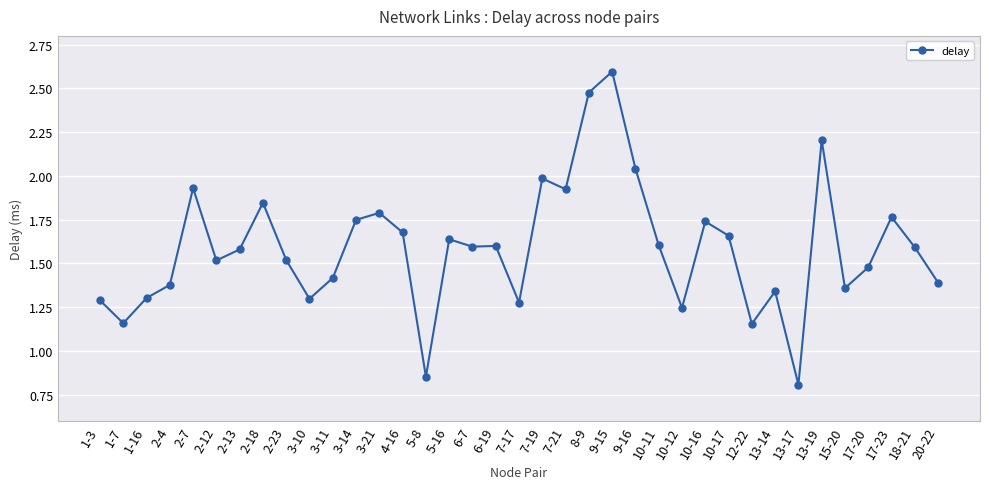

What is the label of the 2nd point from the right?

18-21